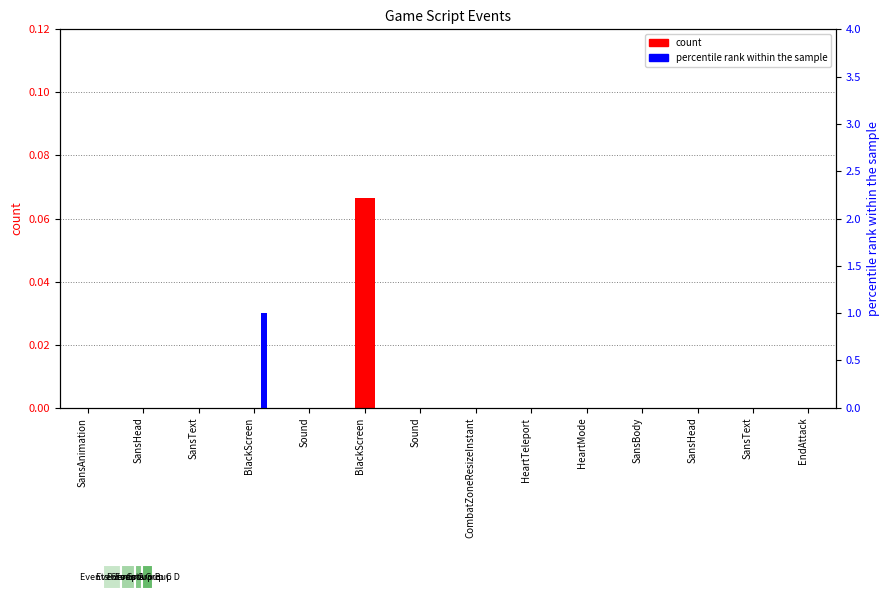

What is the label of the 14th bar from the right?

SansAnimation